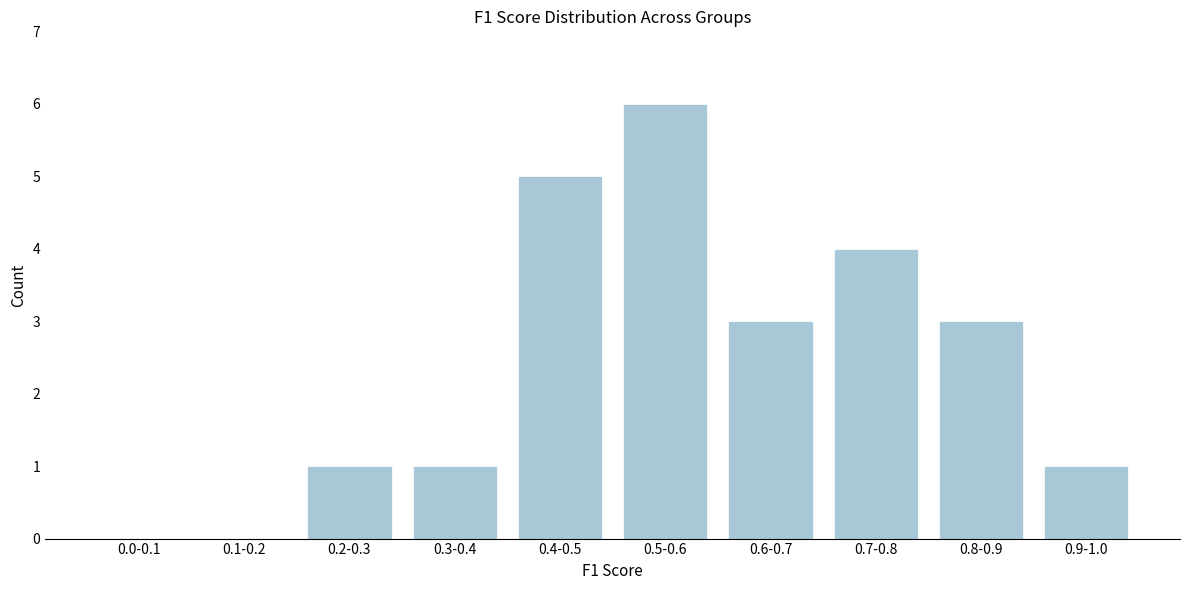

Reading right to left, list all the values displayed in this chart.

0.9-1.0=1	0.8-0.9=3	0.7-0.8=4	0.6-0.7=3	0.5-0.6=6	0.4-0.5=5	0.3-0.4=1	0.2-0.3=1	0.1-0.2=0	0.0-0.1=0